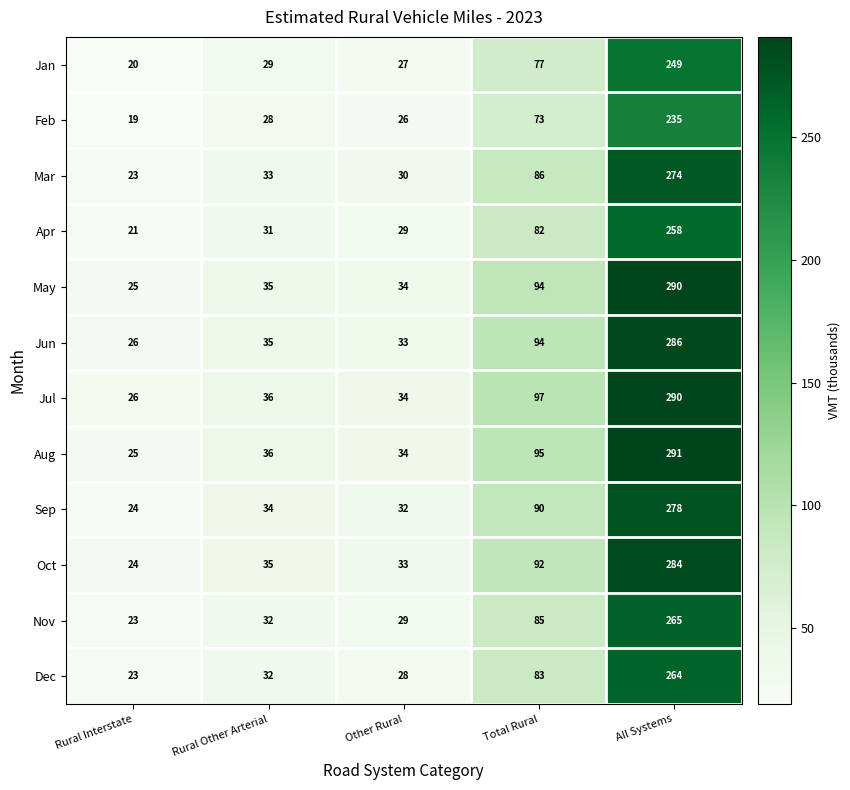

Is the value of Jul at Rural Other Arterial greater than the value of Sep at All Systems?

No